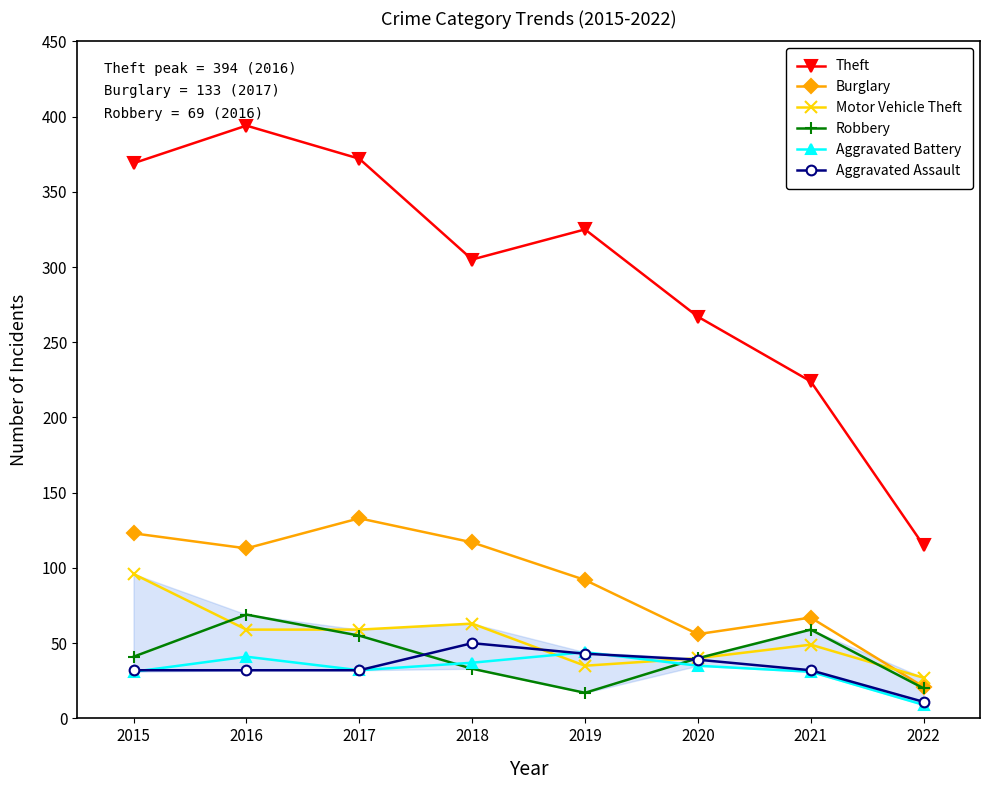

Rank the categories by Burglary value from lowest to highest.

2022, 2020, 2021, 2019, 2016, 2018, 2015, 2017